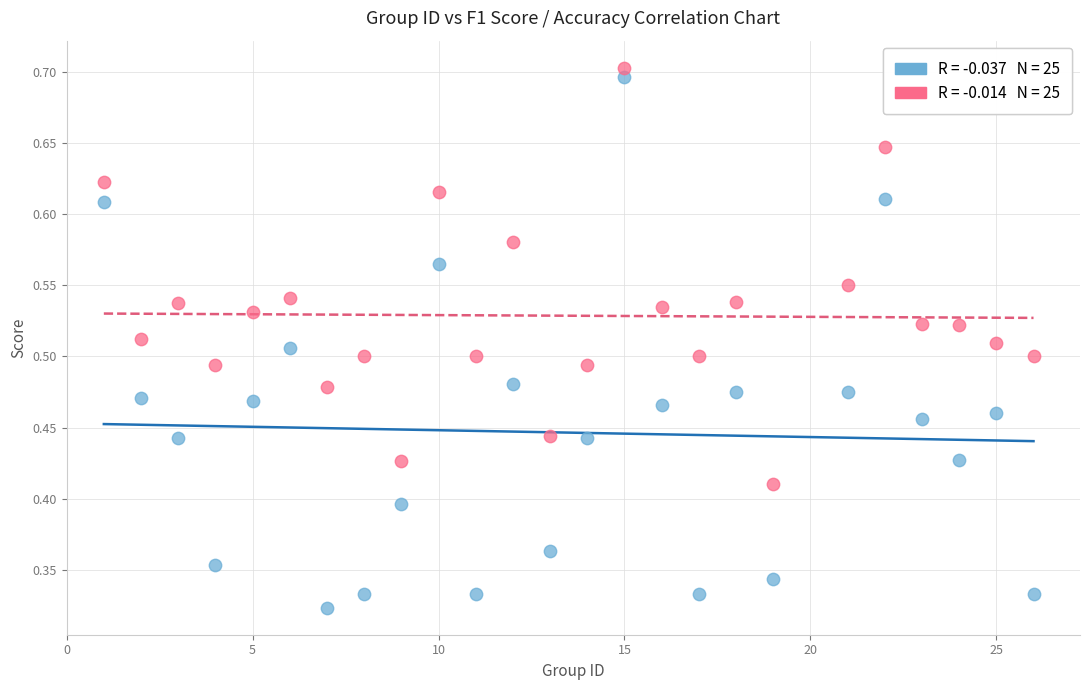

How many points are shown in the scatter plot?

50